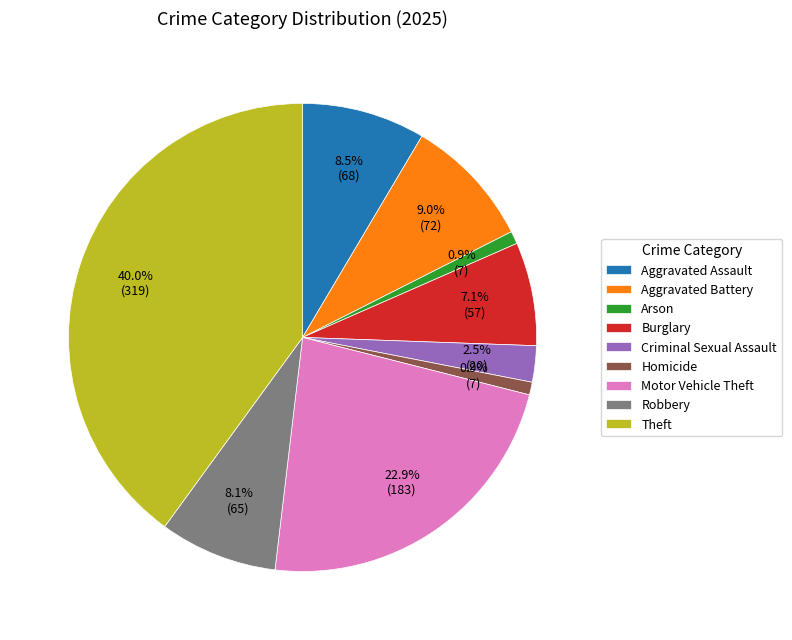

What percentage is the Aggravated Battery slice, to the nearest percent?

9%